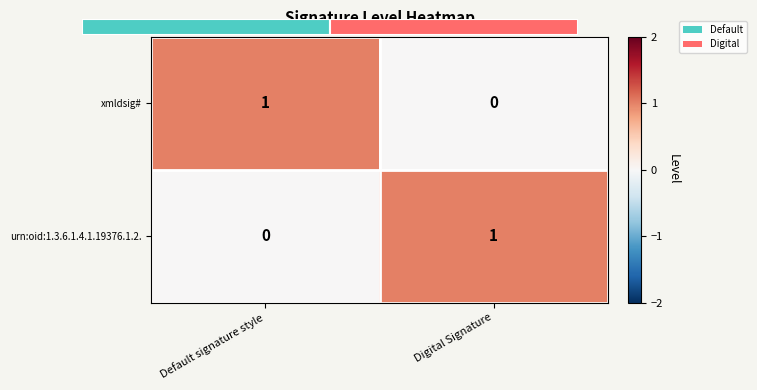

How many values in the xmldsig# series are below 1?

1